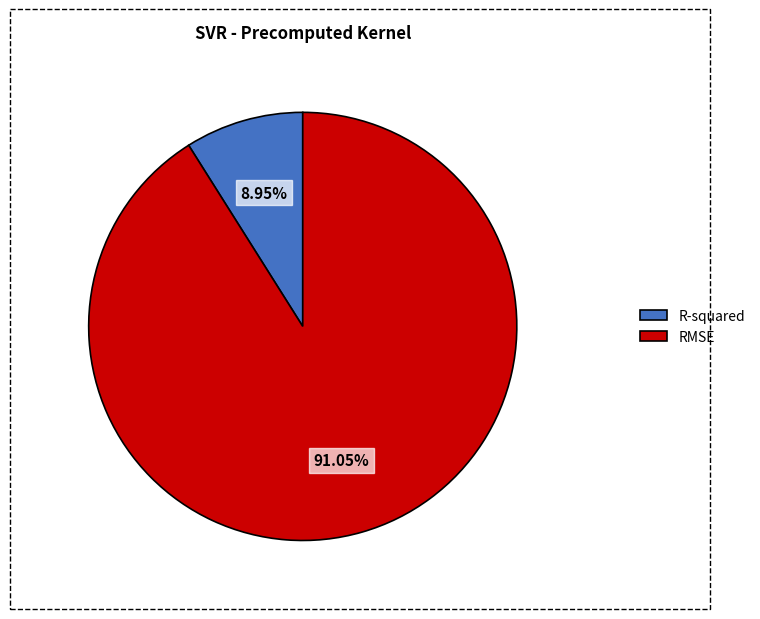

To the nearest percent, what portion does R-squared represent?

9%